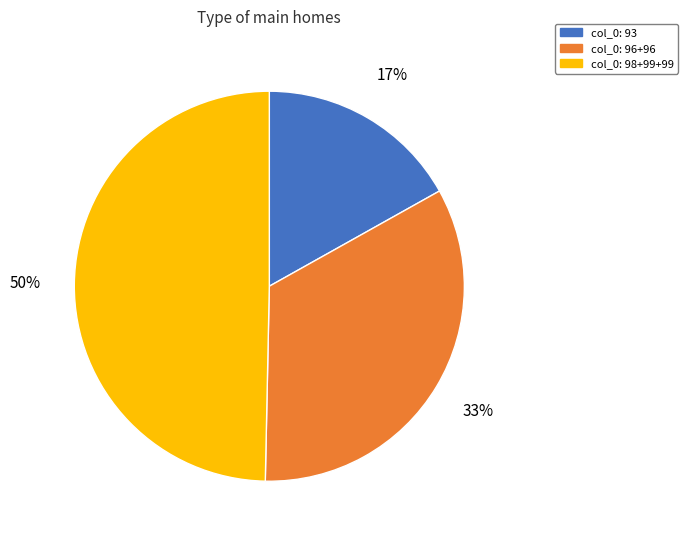

Between col_0: 98+99+99 and col_0: 93, which is larger?

col_0: 98+99+99